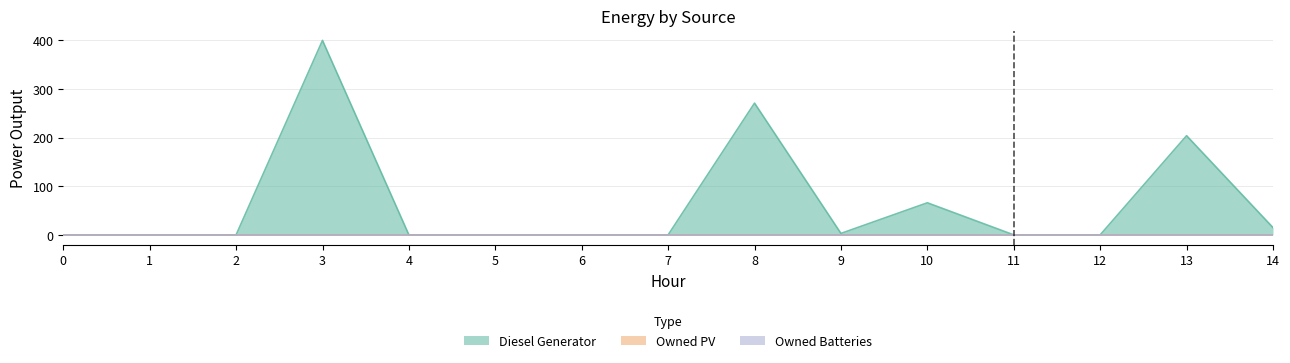

What are all the series names shown in the legend?

Diesel Generator, Owned PV, Owned Batteries